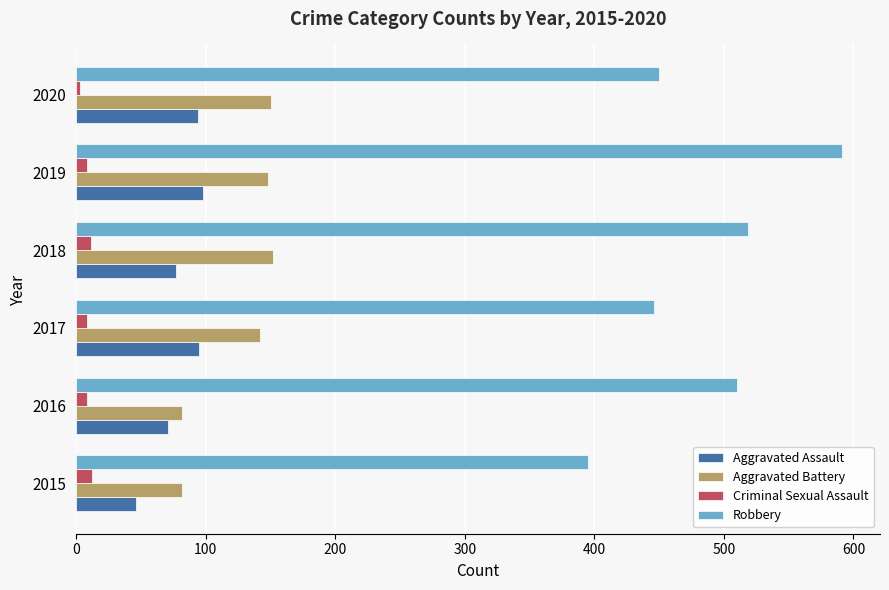

Which series changed the most between 2016 and 2018?

Aggravated Battery